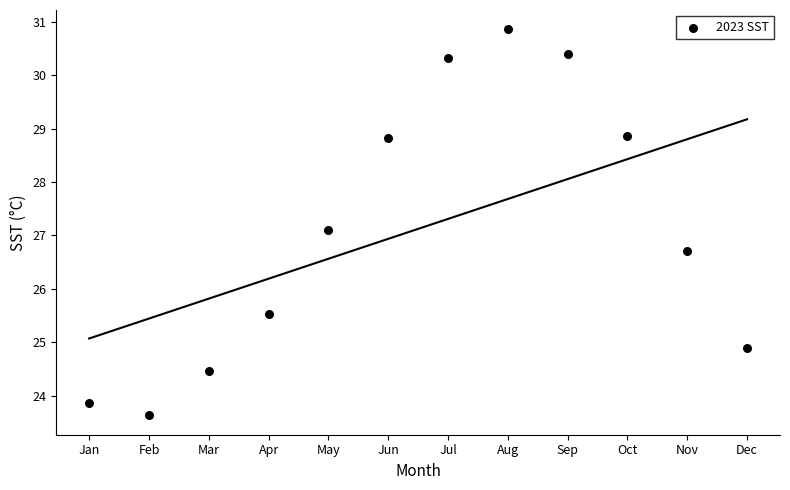

What Y value in the scatter plot is closest to 27?

27.1